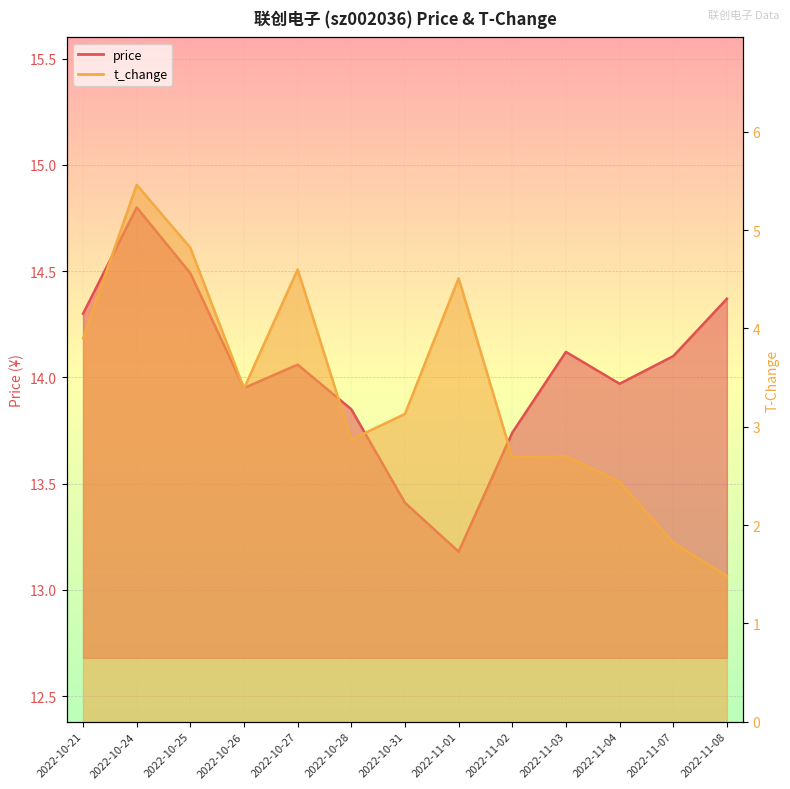

True or false: t_change has more than 1 interior local peaks.

True